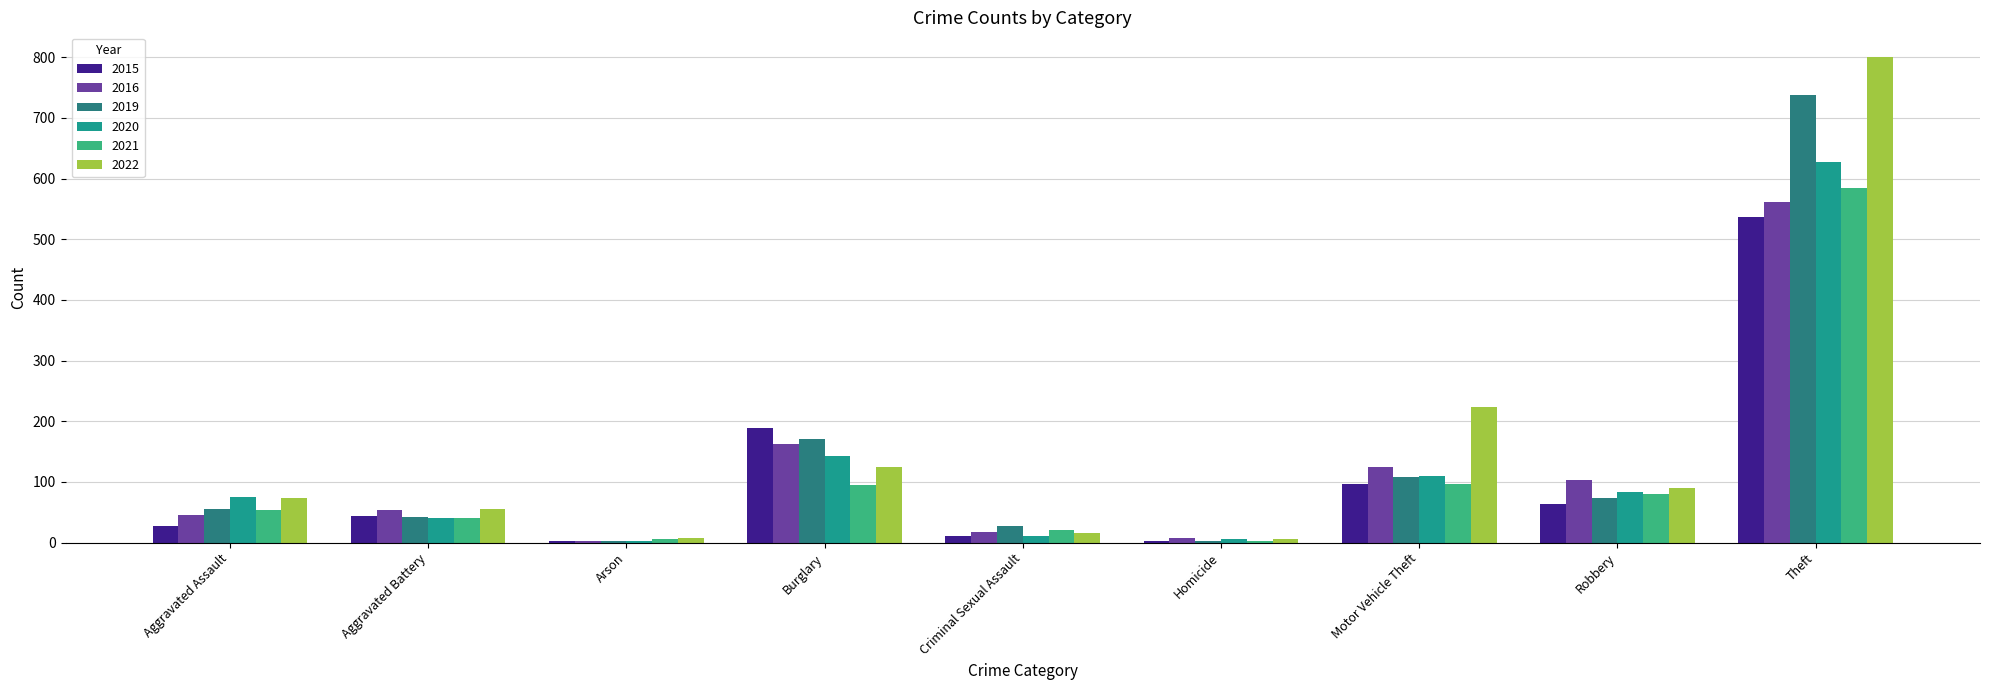

What is the minimum value shown in the chart?

2